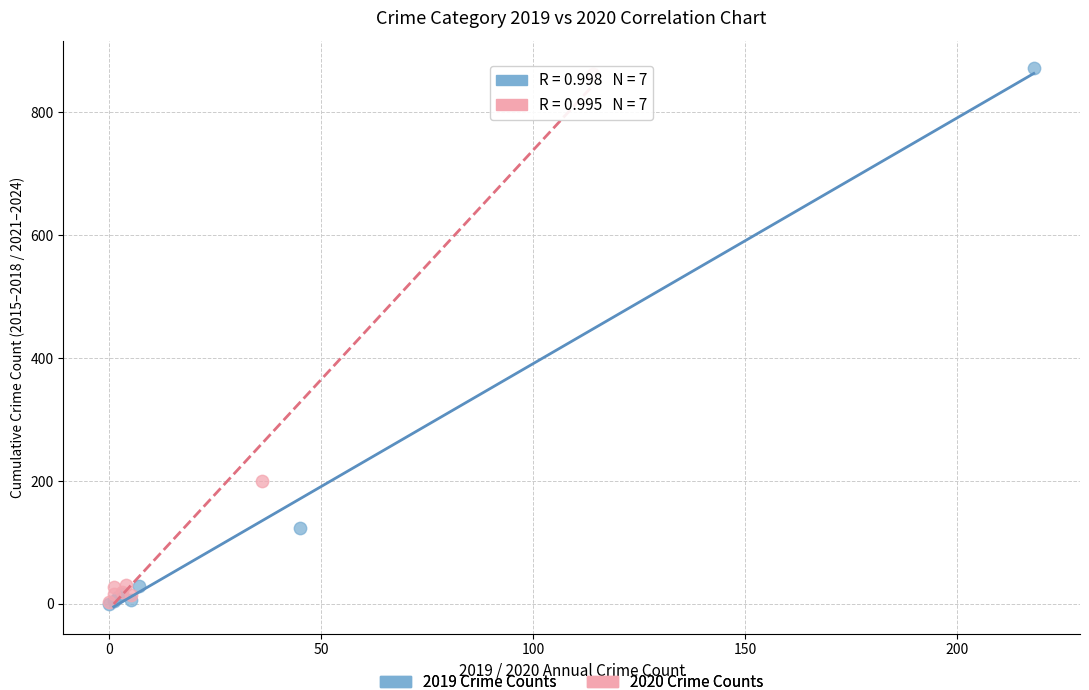

What are all the series names shown in the legend?

2019 Crime Counts, 2020 Crime Counts